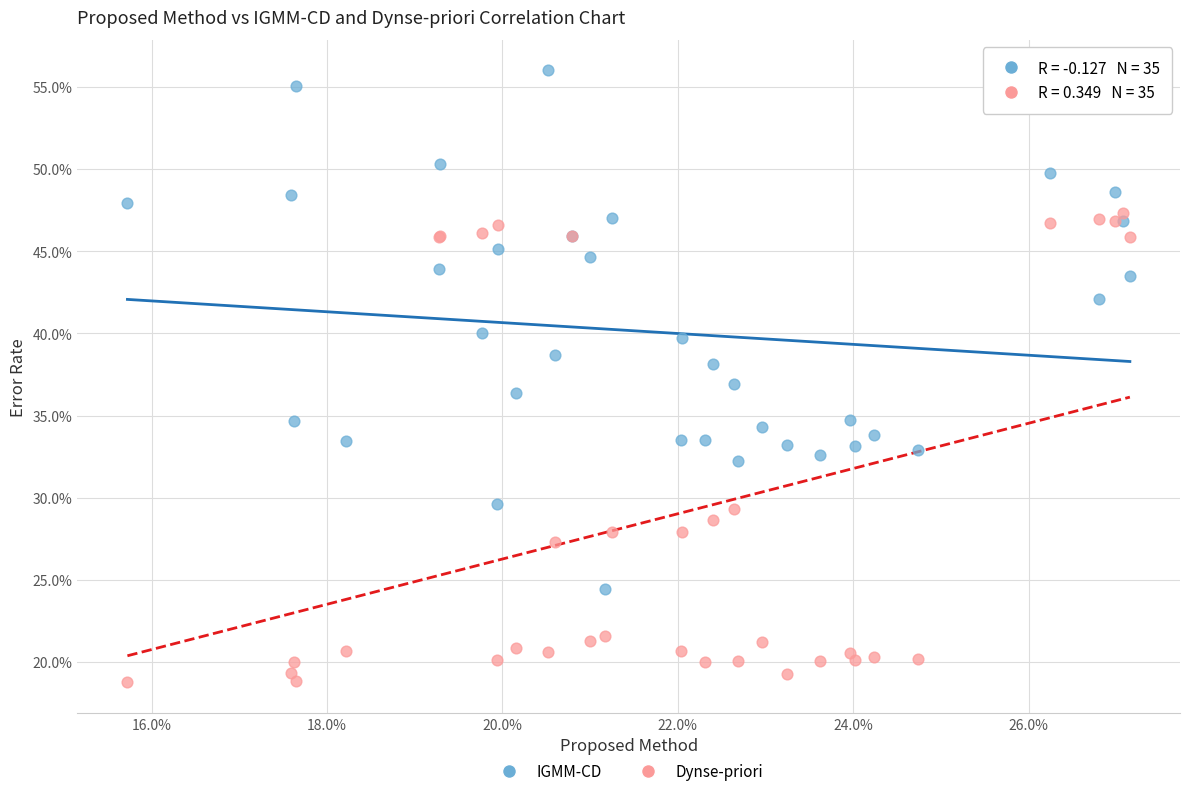

Which series contains the lowest Y value?

Dynse-priori